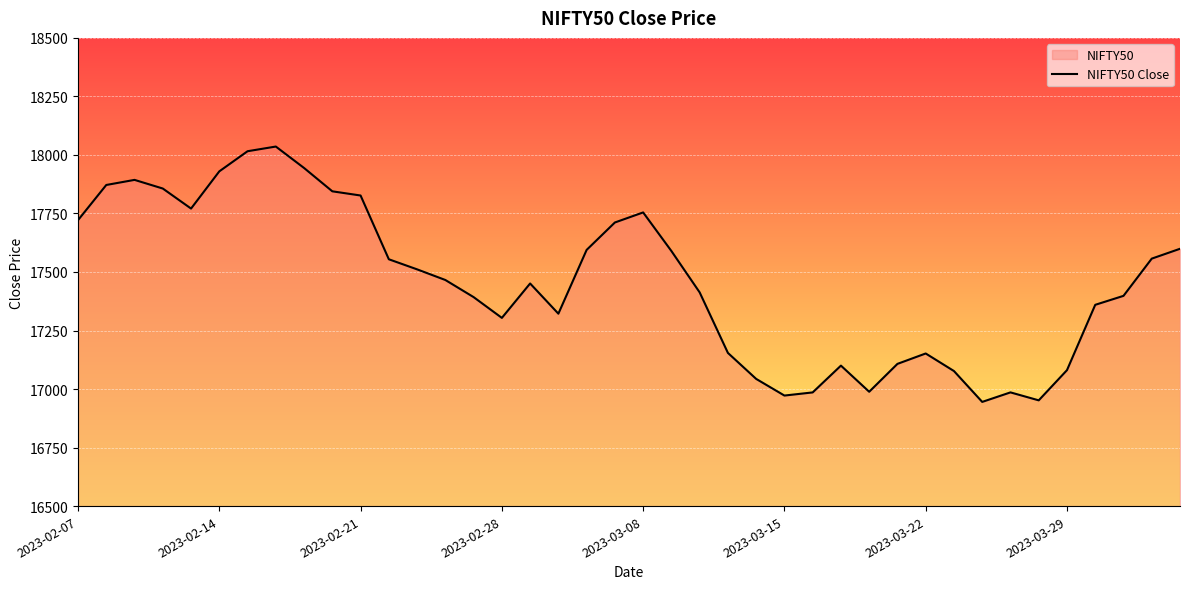

What is the difference between the maximum and minimum values?

1090.8